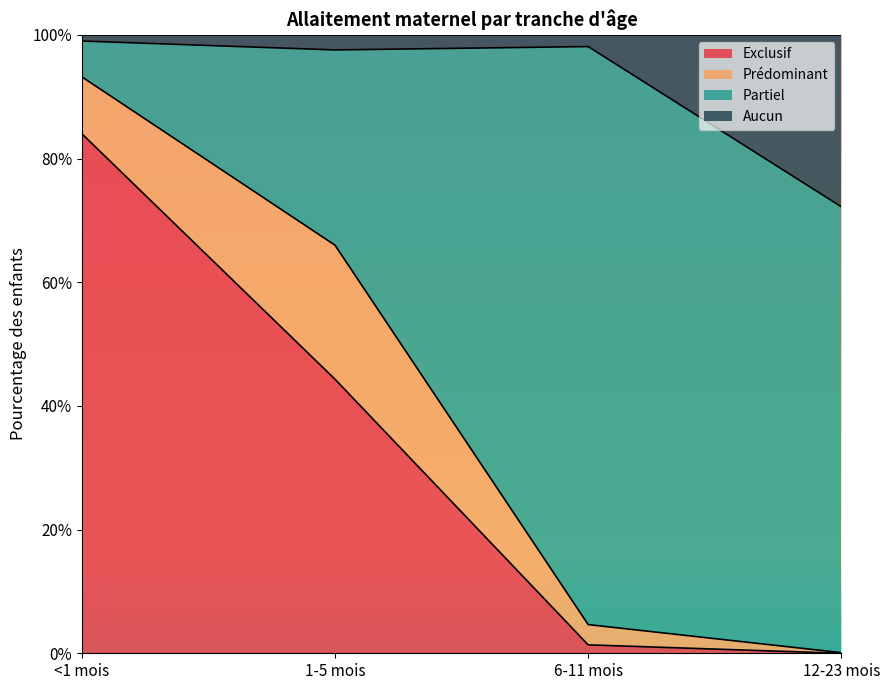

True or false: Exclusif has more than 1 interior local peaks.

False